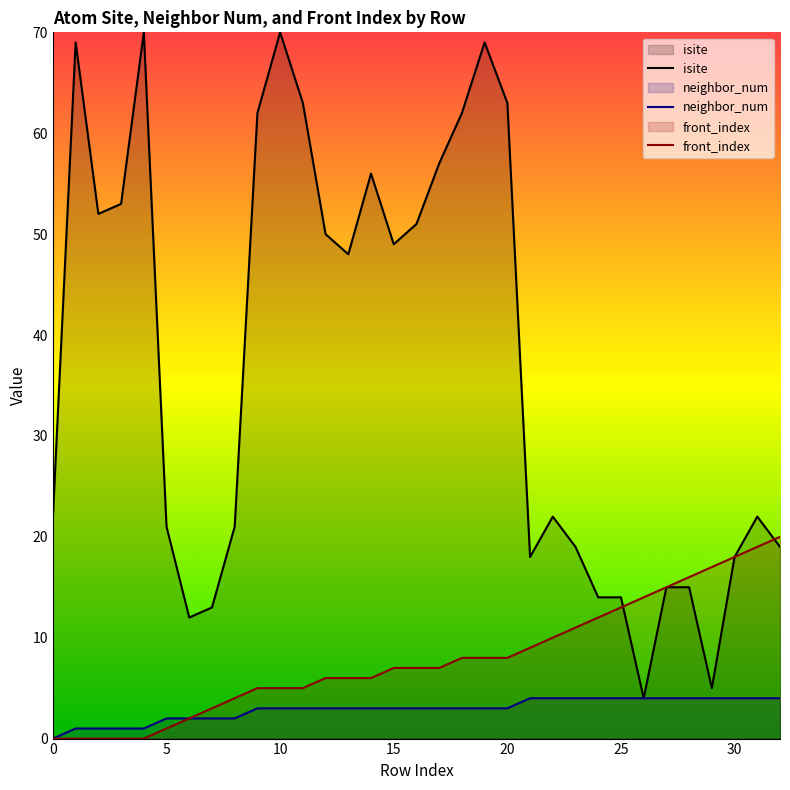

The front_index series shows 13 at 25. True or false?

True